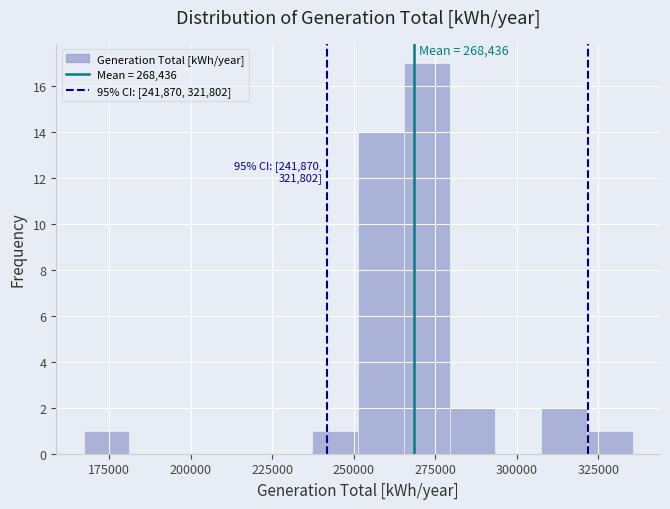

Around what value on the x-axis is the tallest bar? Give the approximate position of its centre, as read against the axis.

270000